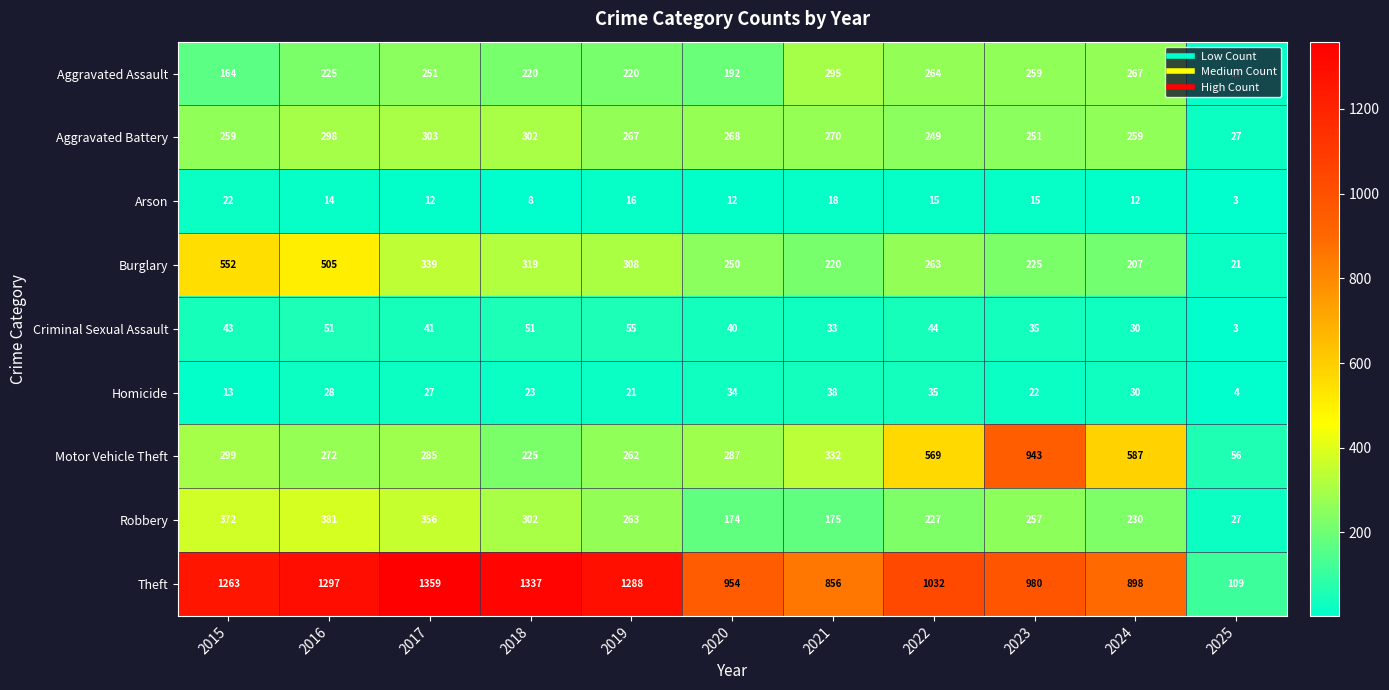

What is the sum of all Aggravated Assault values?

2374